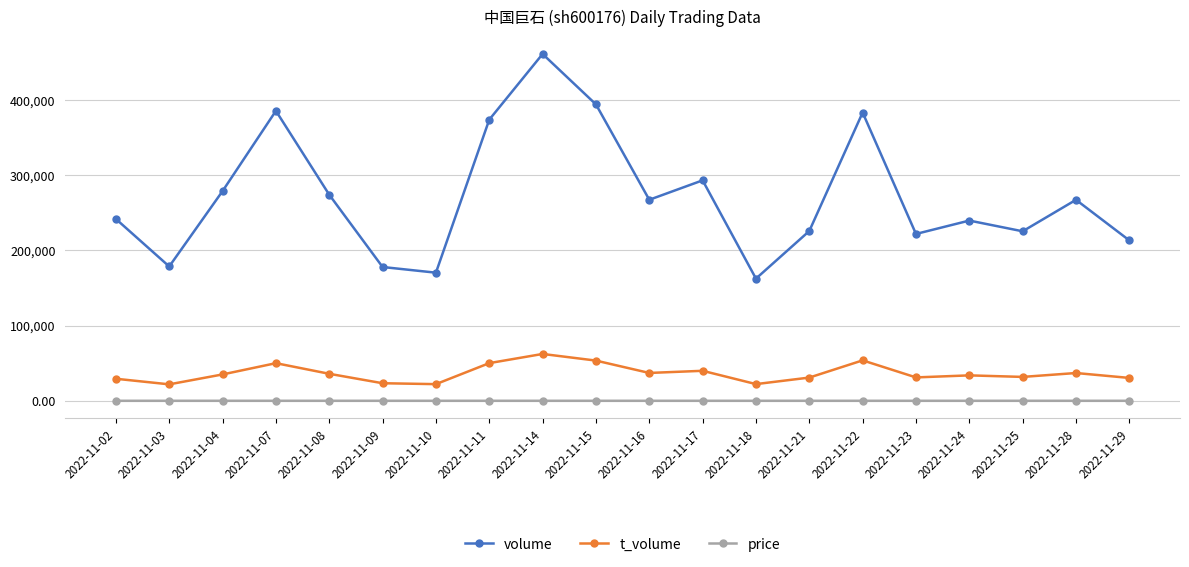

Which series has the widest spread of values?

volume